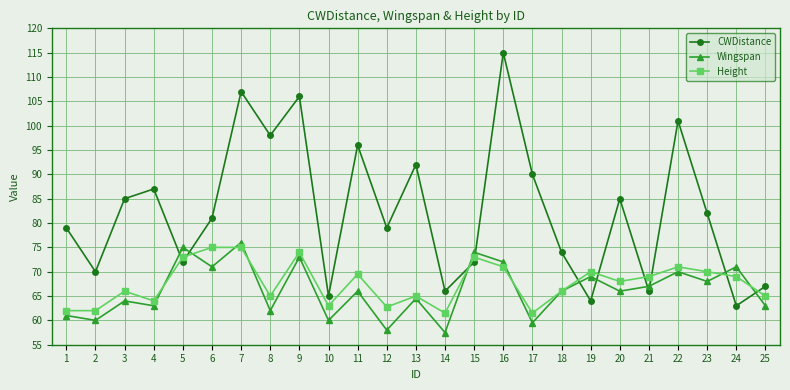

Which series has the widest spread of values?

CWDistance